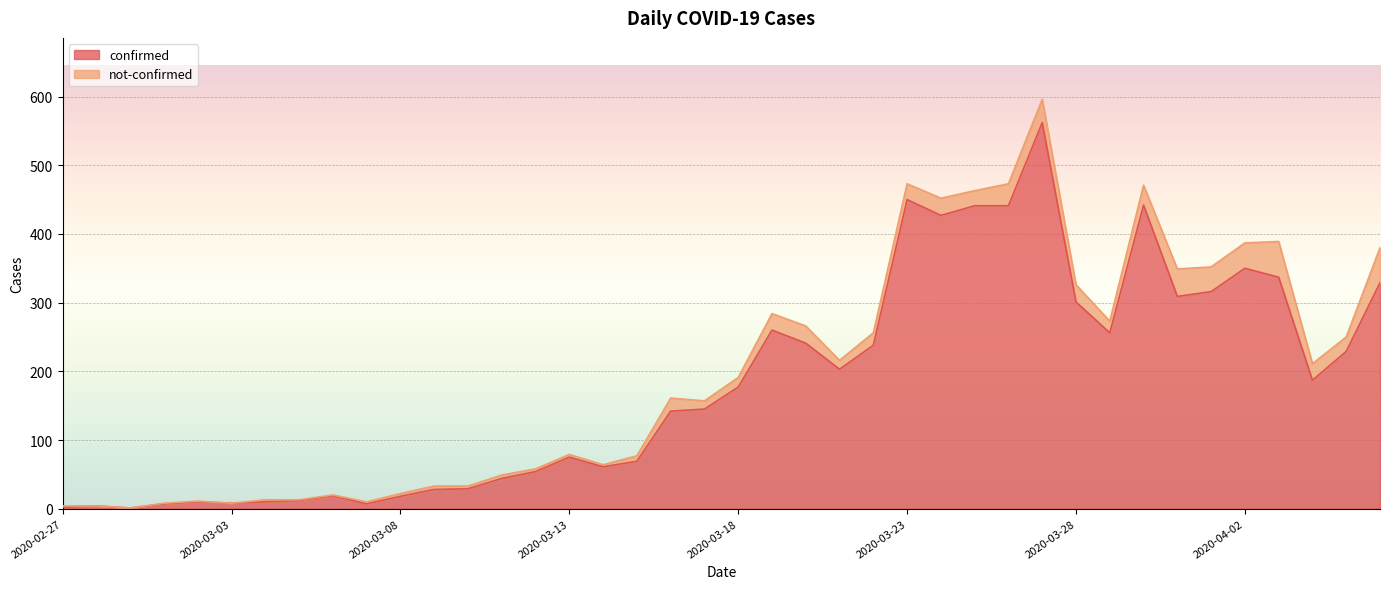

The chart shows a value of 29 at 2020-03-10. True or false?

True